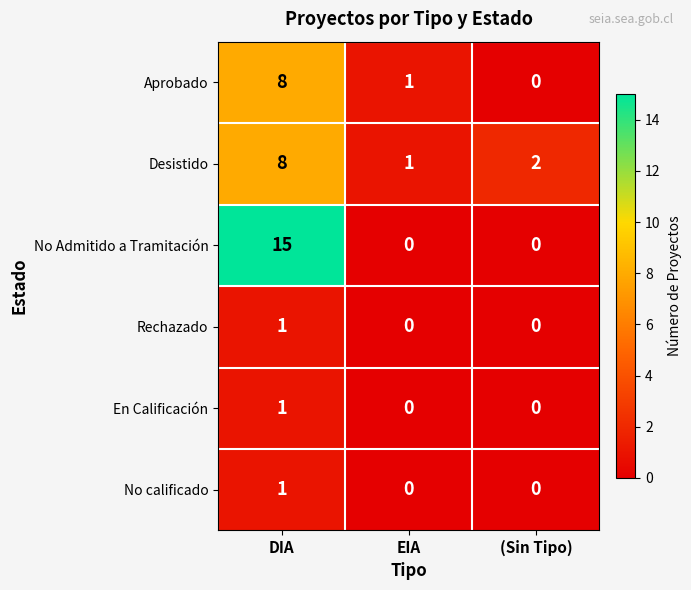

Is it true that Rechazado equals 0 at EIA?

True